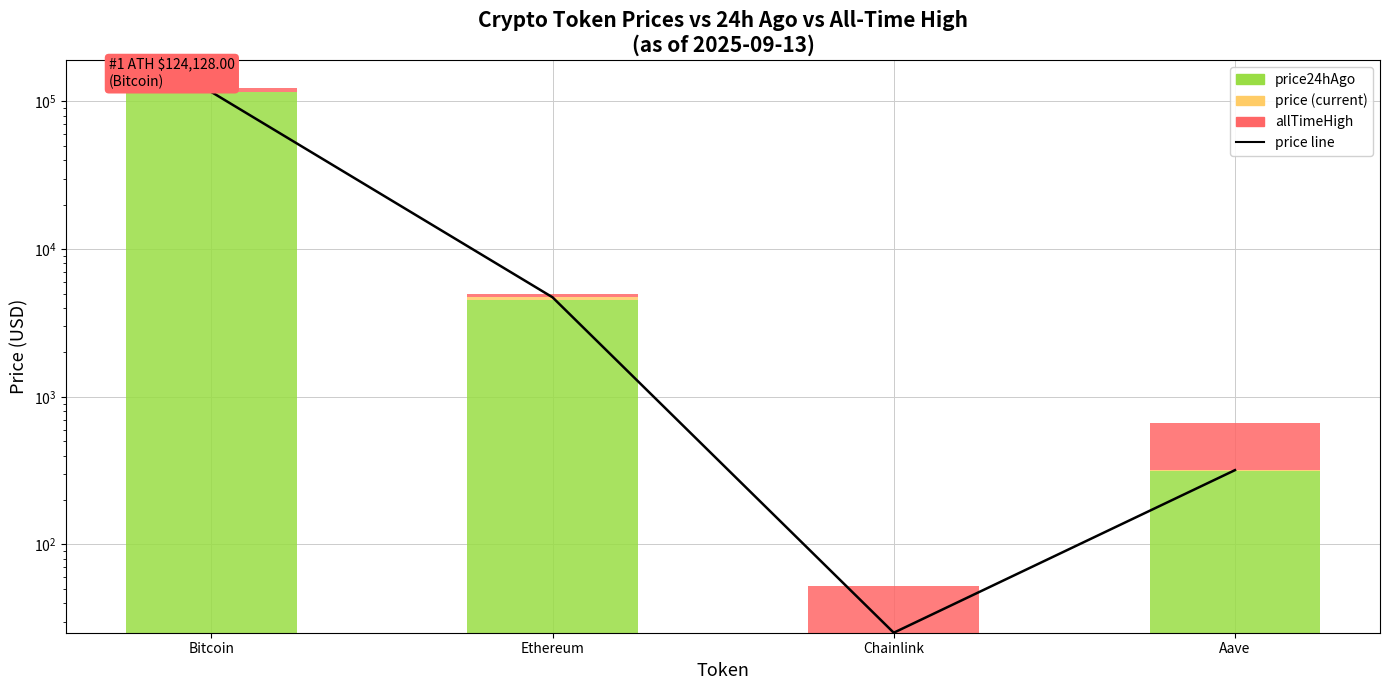

At Aave, list the series in order from smallest to largest.

price, price24hAgo, allTimeHigh